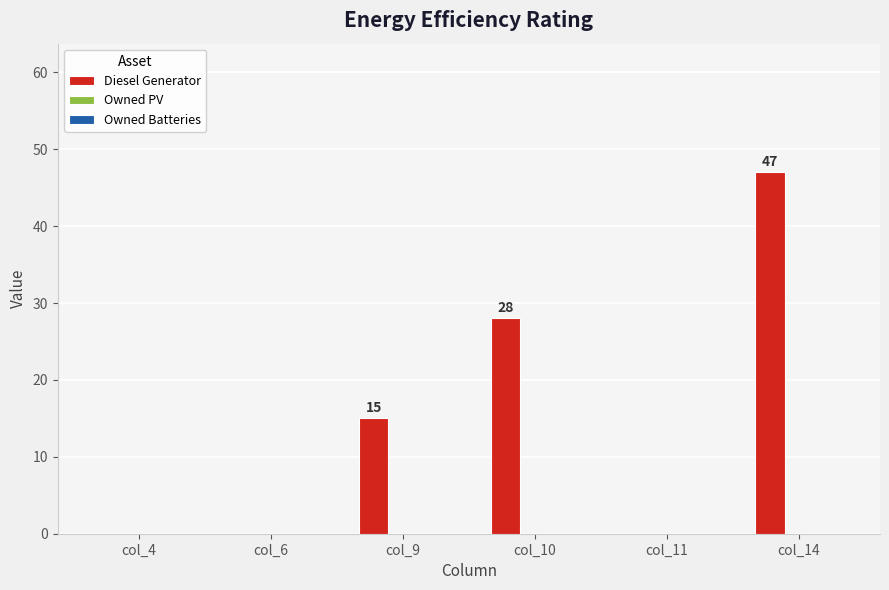

Is it true that the value at col_9 is 8?

False